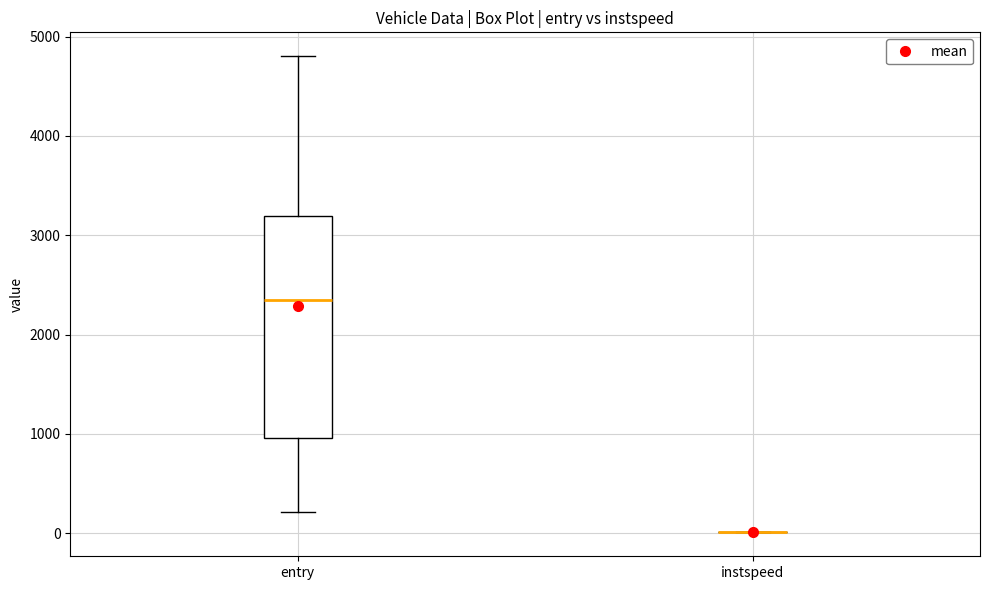

Which box is the tallest, from its lower edge to its upper edge?

entry